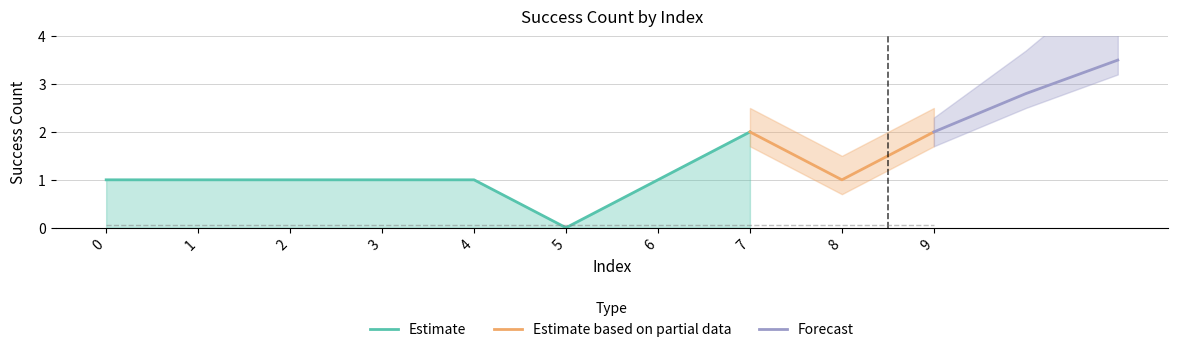

Where is the first local minimum?

5